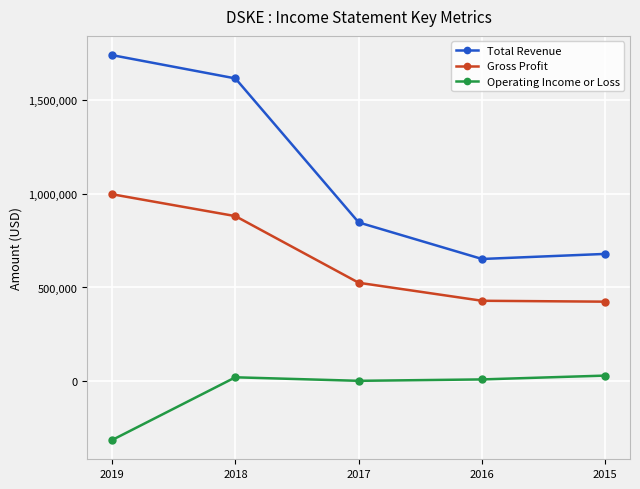

True or false: Operating Income or Loss and Gross Profit cross at least once.

False